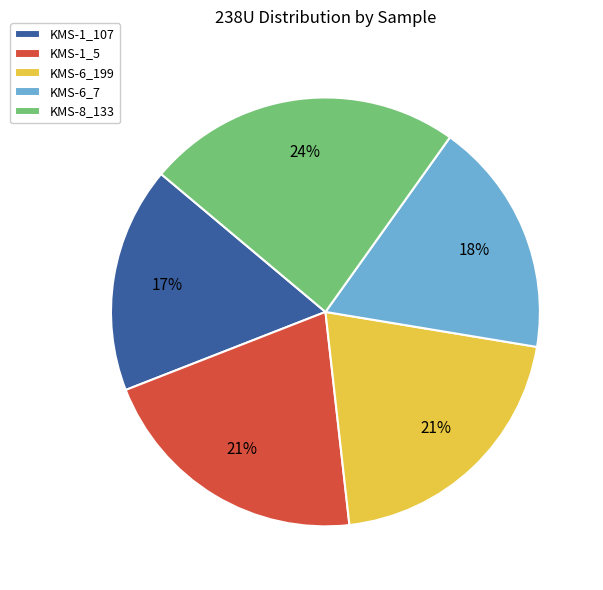

To the nearest percent, what is the difference between the KMS-6_7 and KMS-1_107 slice percentages?

1%